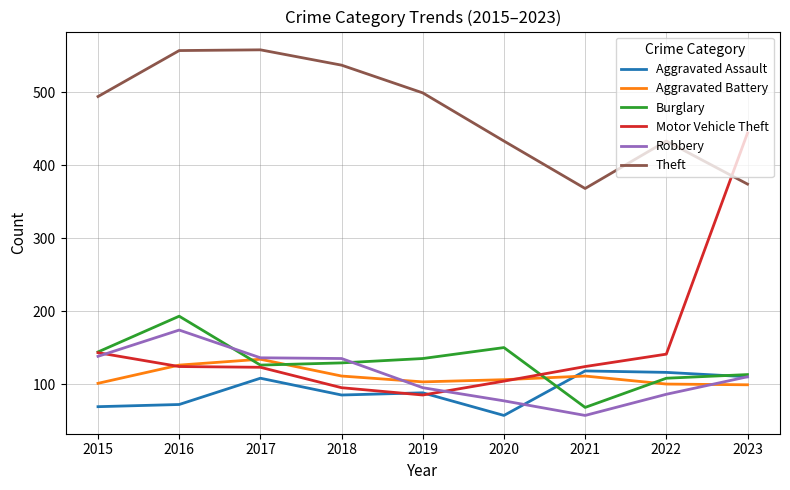

Which series has the largest range (max minus min)?

Motor Vehicle Theft